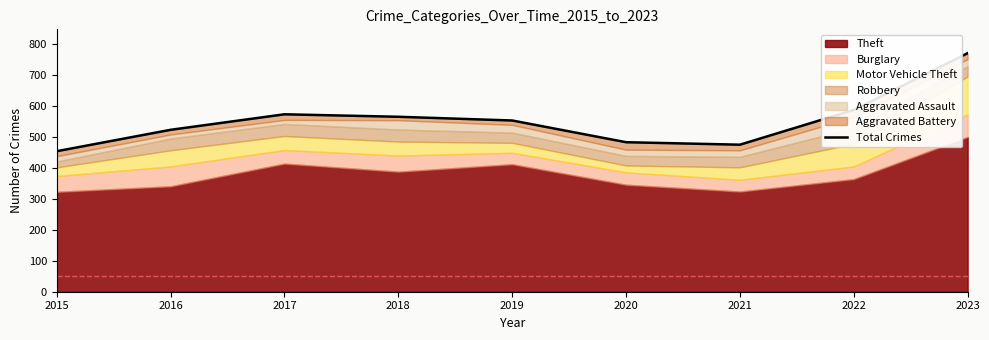

Rank the categories by value from highest to lowest.

2023, 2022, 2017, 2018, 2019, 2016, 2020, 2021, 2015